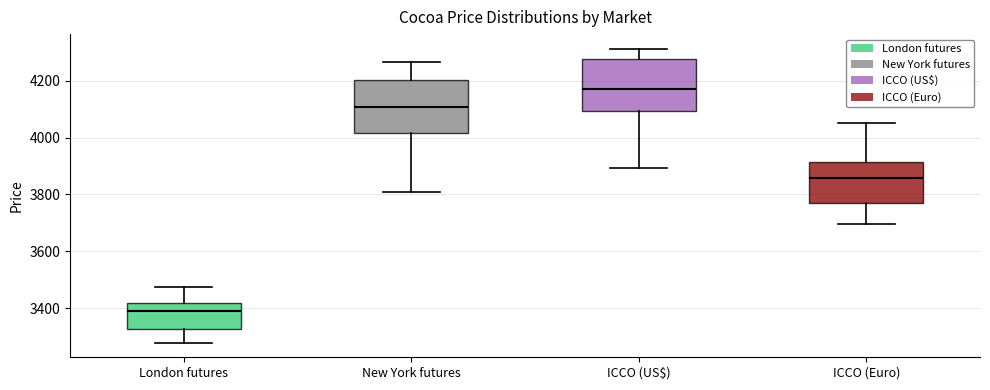

Which box's median line is the lowest?

London futures